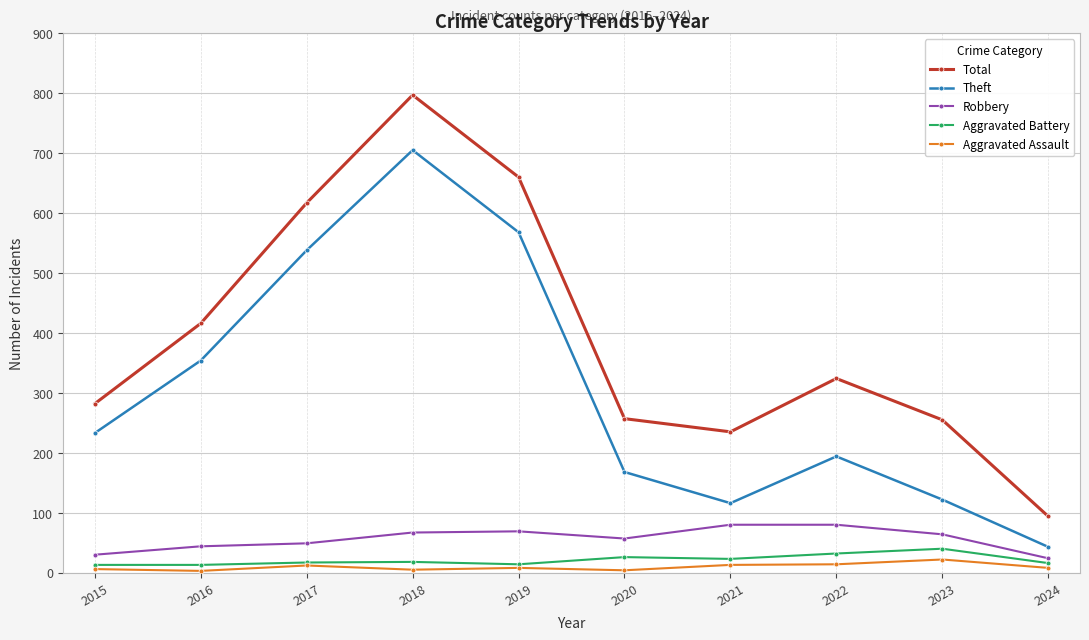

What is the difference between the highest and lowest values at 2015?

276